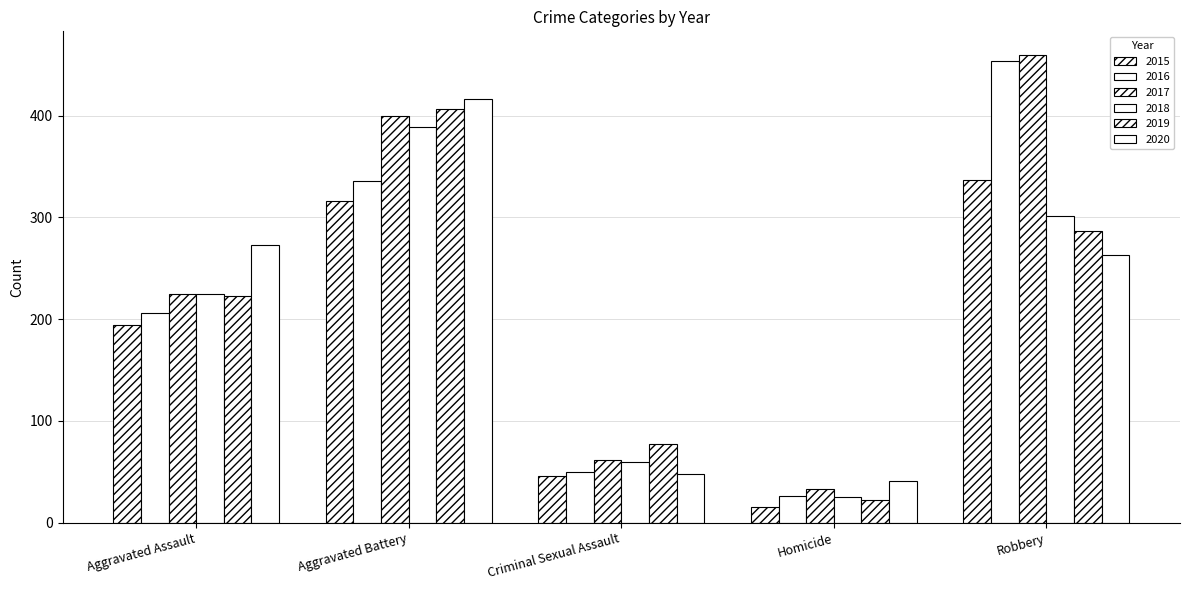

Which label corresponds to the largest value in the chart?

Robbery